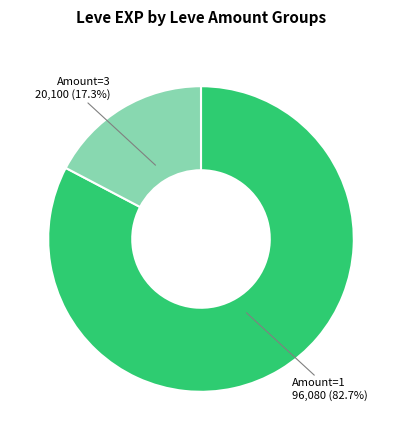

Is there a majority slice in this chart?

Yes